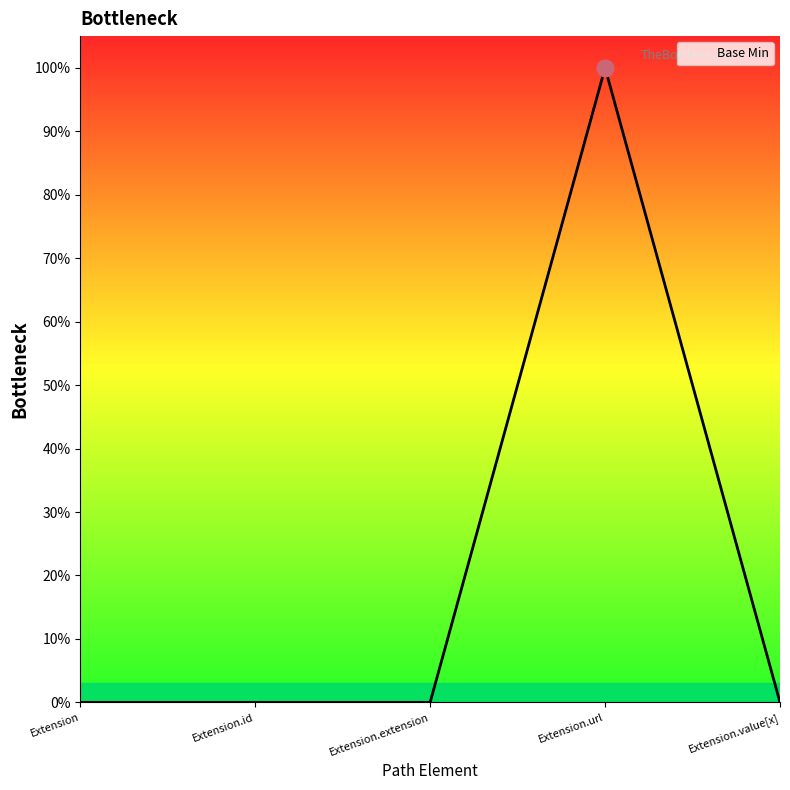

Does the chart display data point markers on the line(s)?

No